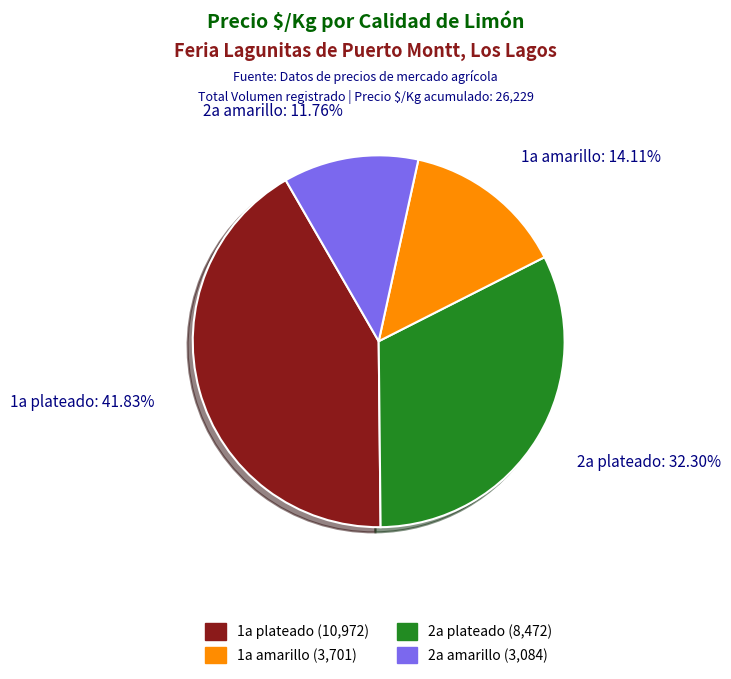

Does any single category account for the majority?

No